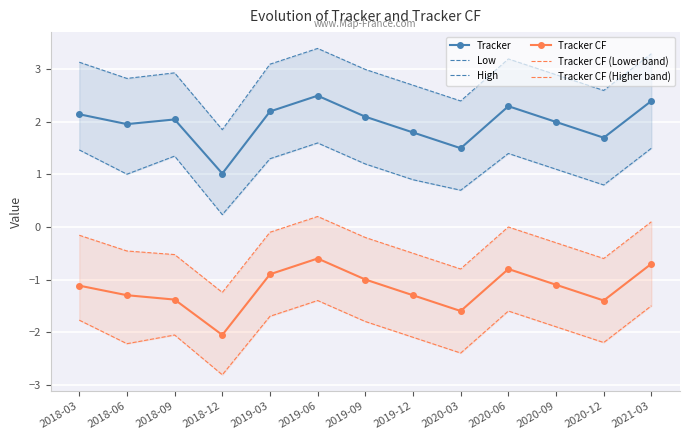

Between 2019-12 and 2018-03, which is larger?

2018-03